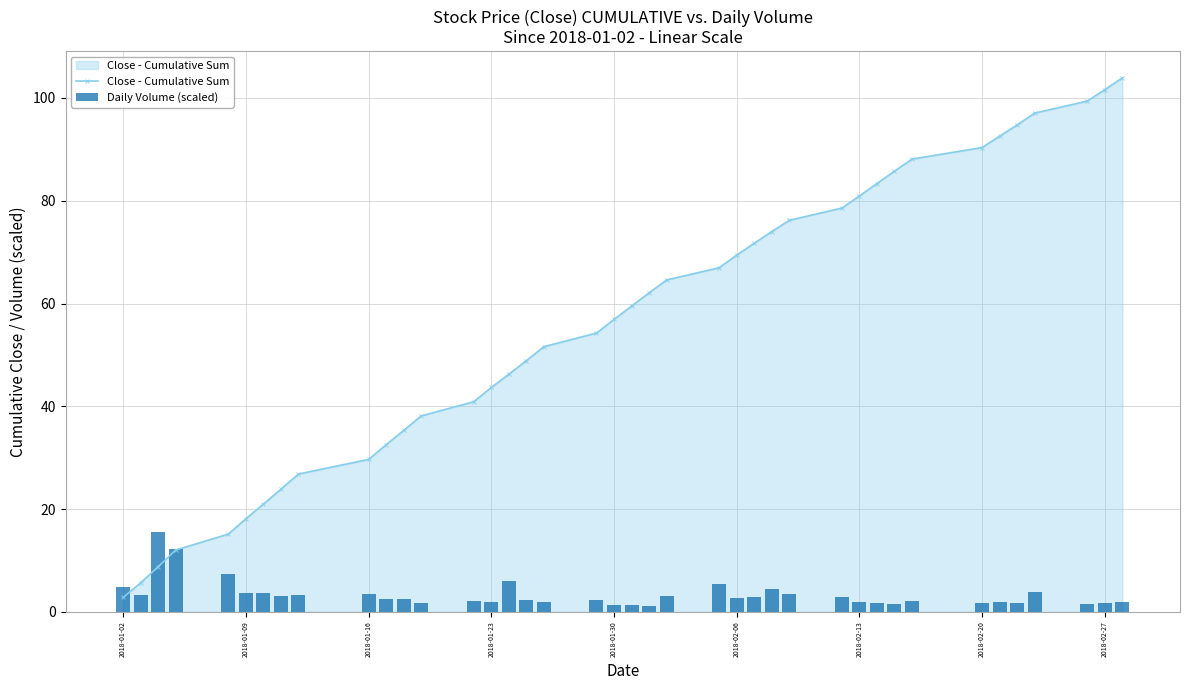

What is the minimum value for Close - Cumulative Sum?

2.8